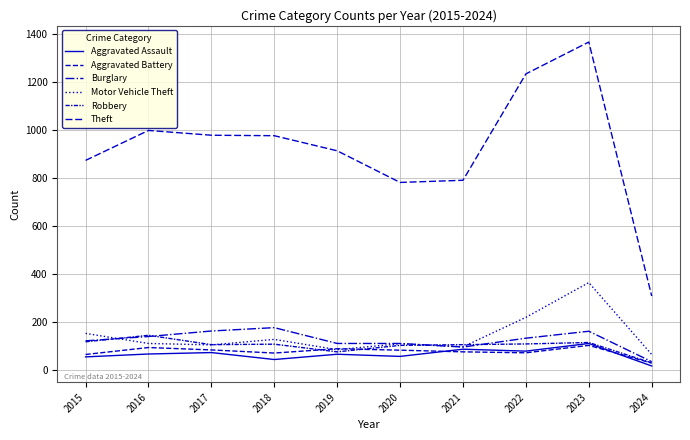

Is this an area chart (filled region under the line)?

No